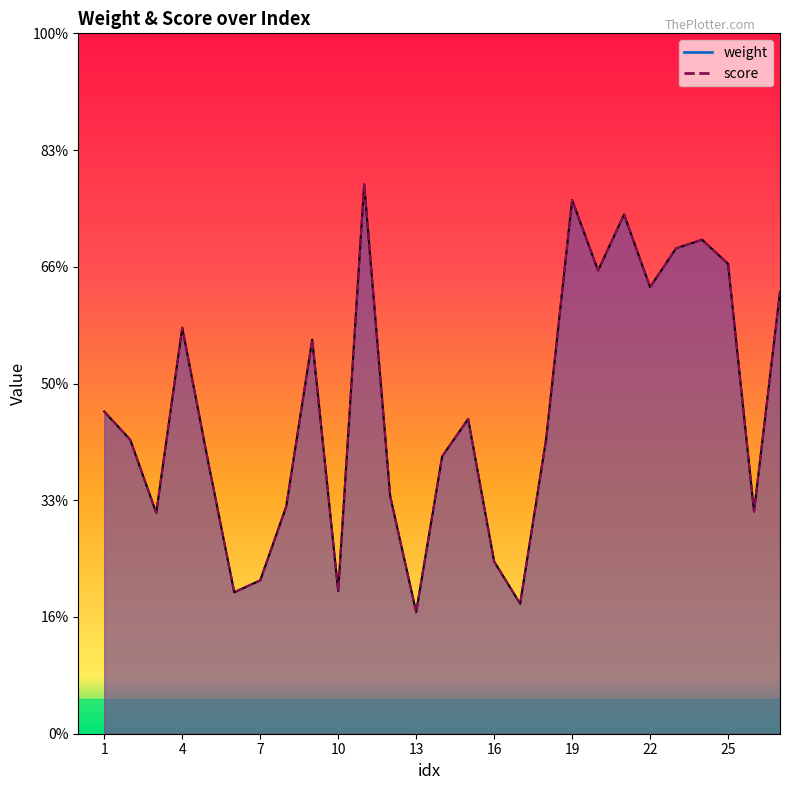

True or false: weight and score intersect in this chart.

False